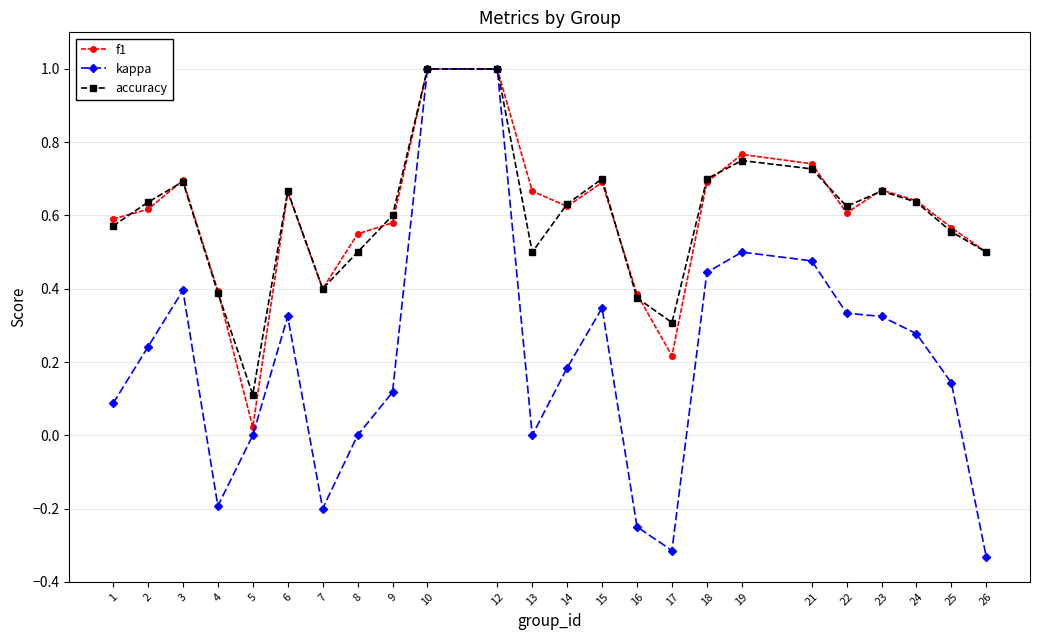

The value of f1 at 16 is 0.4. True or false?

True